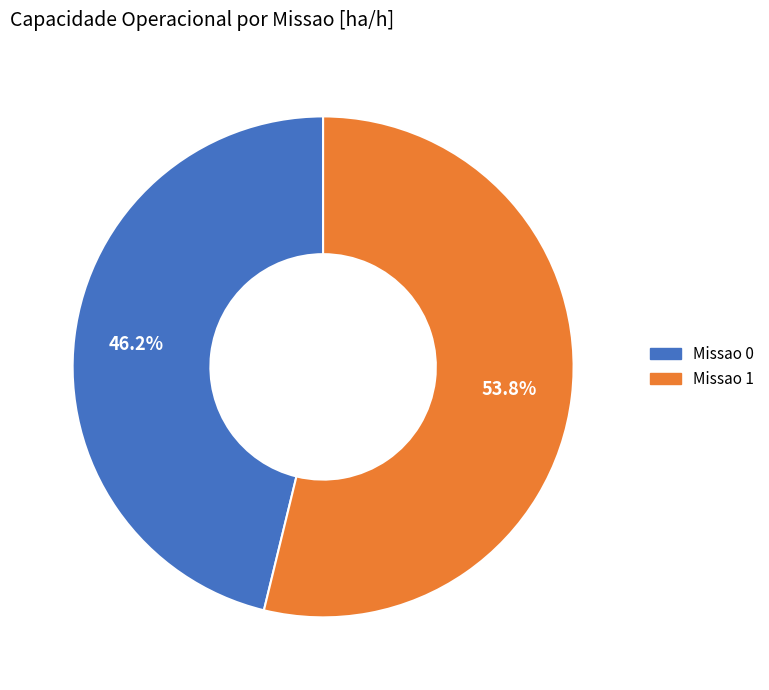

What percentage is the Missao 0 slice, to the nearest percent?

46%